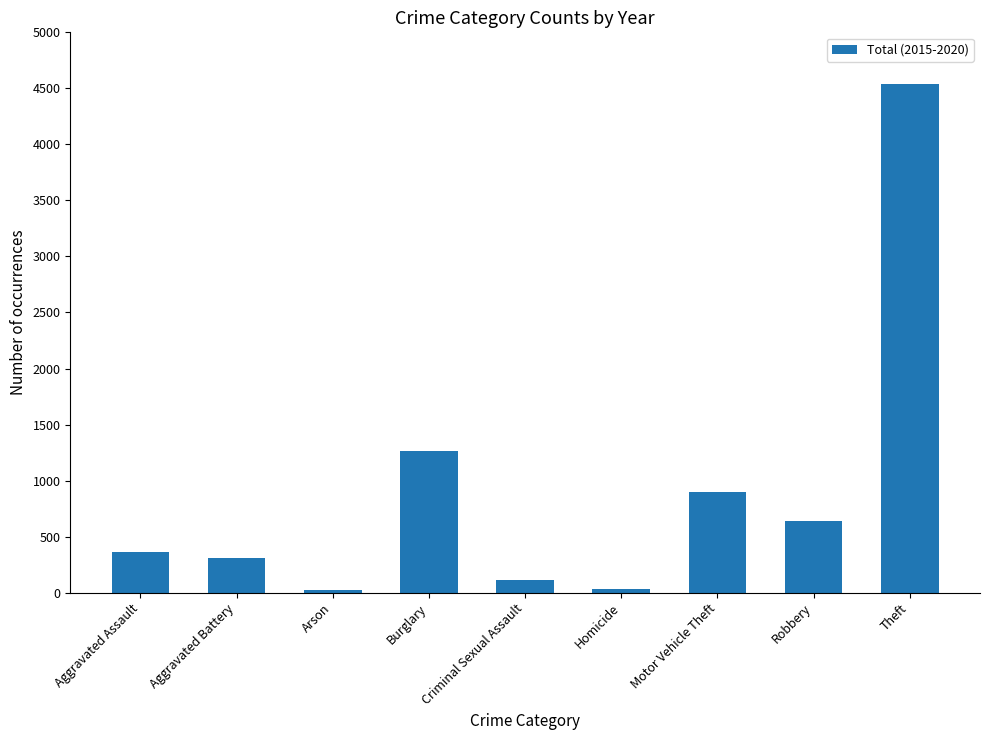

Approximately how many times larger is the value at Arson compared to Aggravated Battery?

0.1